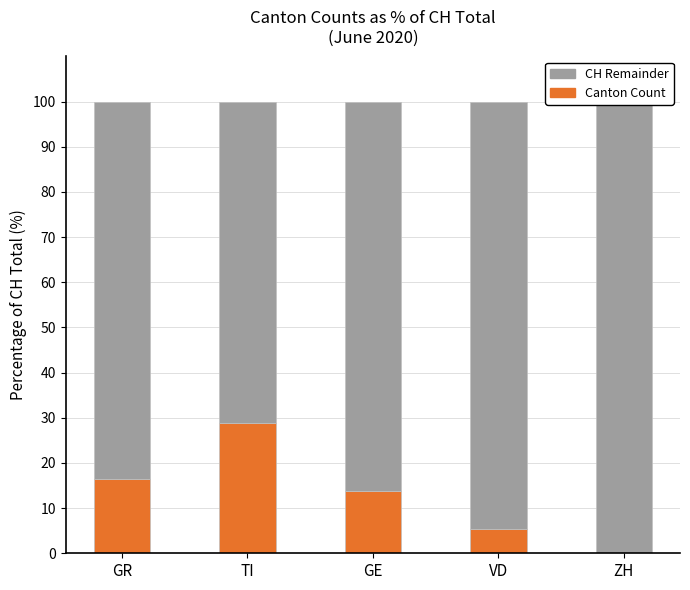

What is the sum of the Canton Count values at GR and VD?

21.9